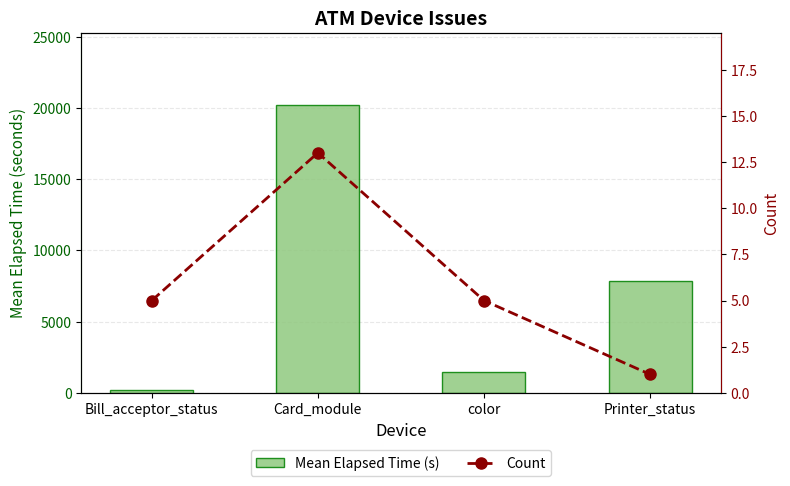

Which label corresponds to the largest value in the chart?

Card_module